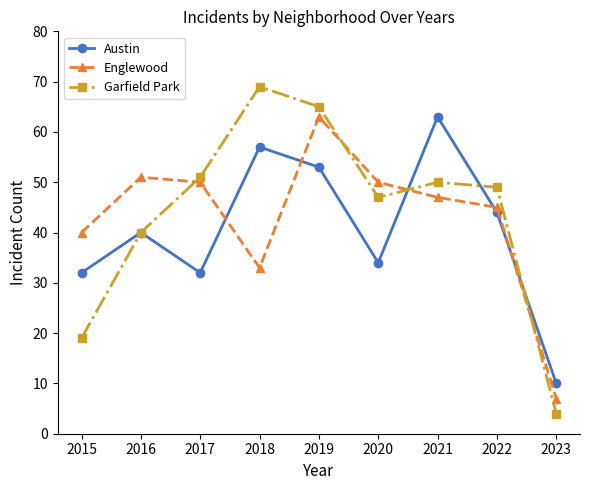

True or false: Garfield Park and Englewood intersect in this chart.

True